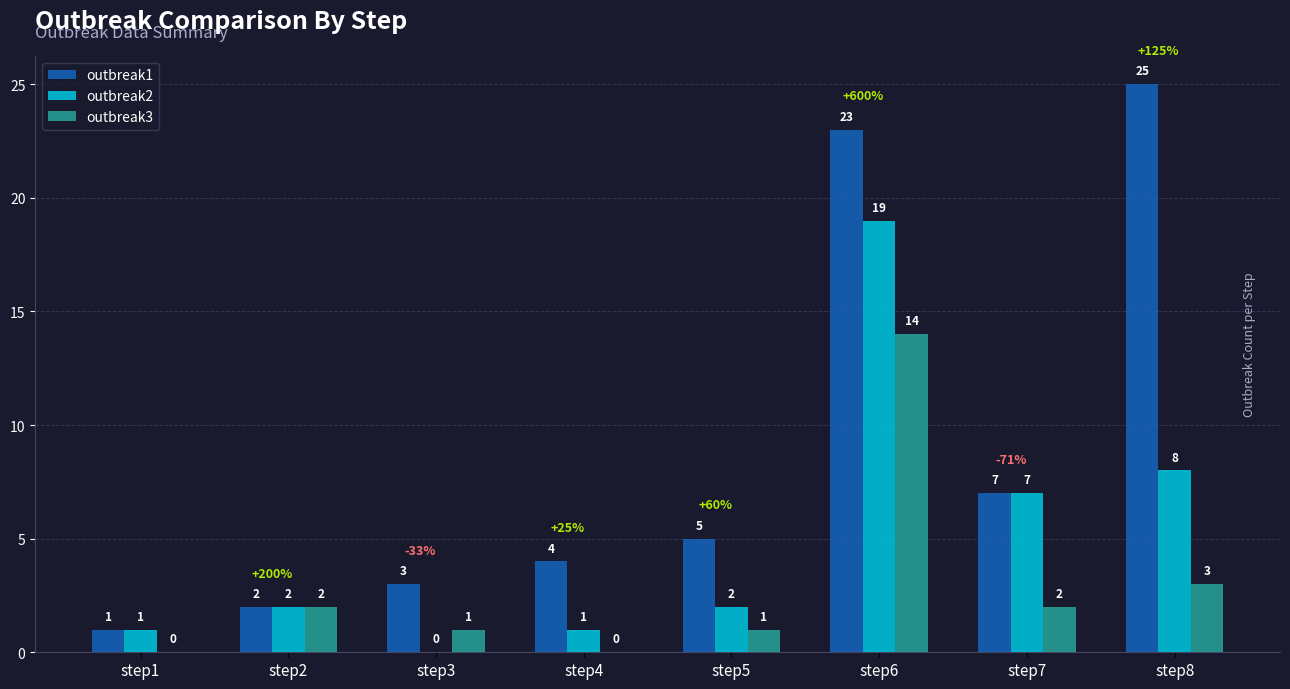

Count the number of data series in this chart.

3